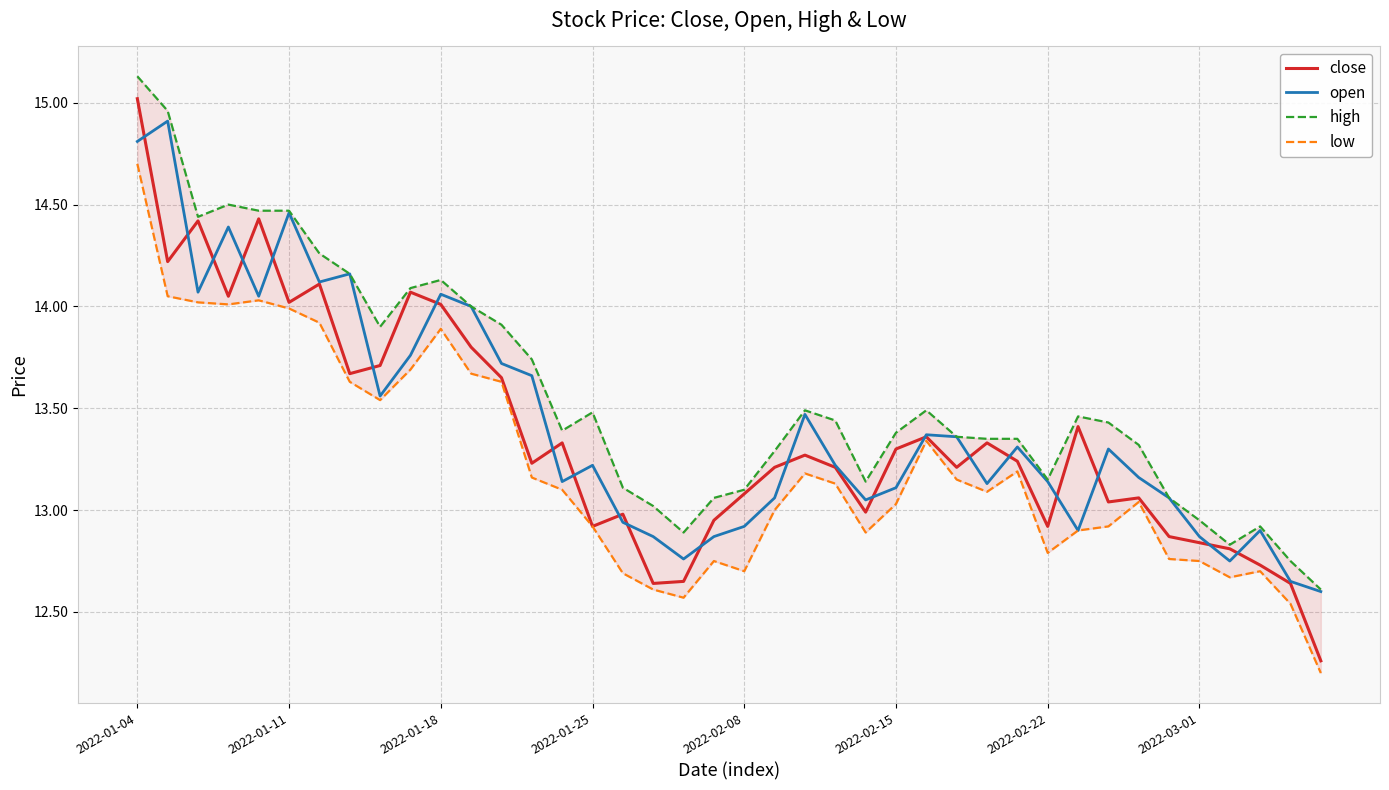

Which label corresponds to the largest value in the chart?

2022-01-04